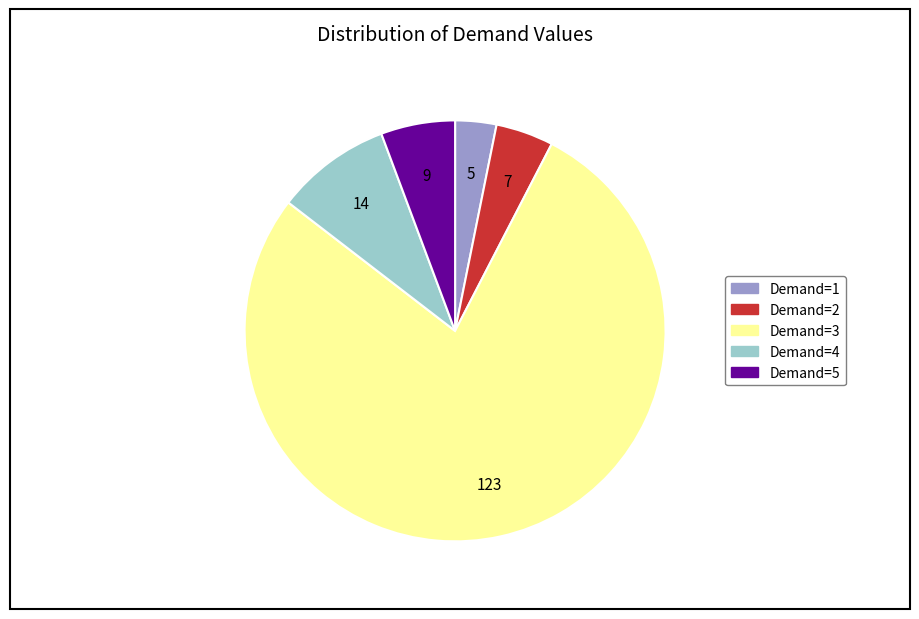

Does any single category account for the majority?

Yes